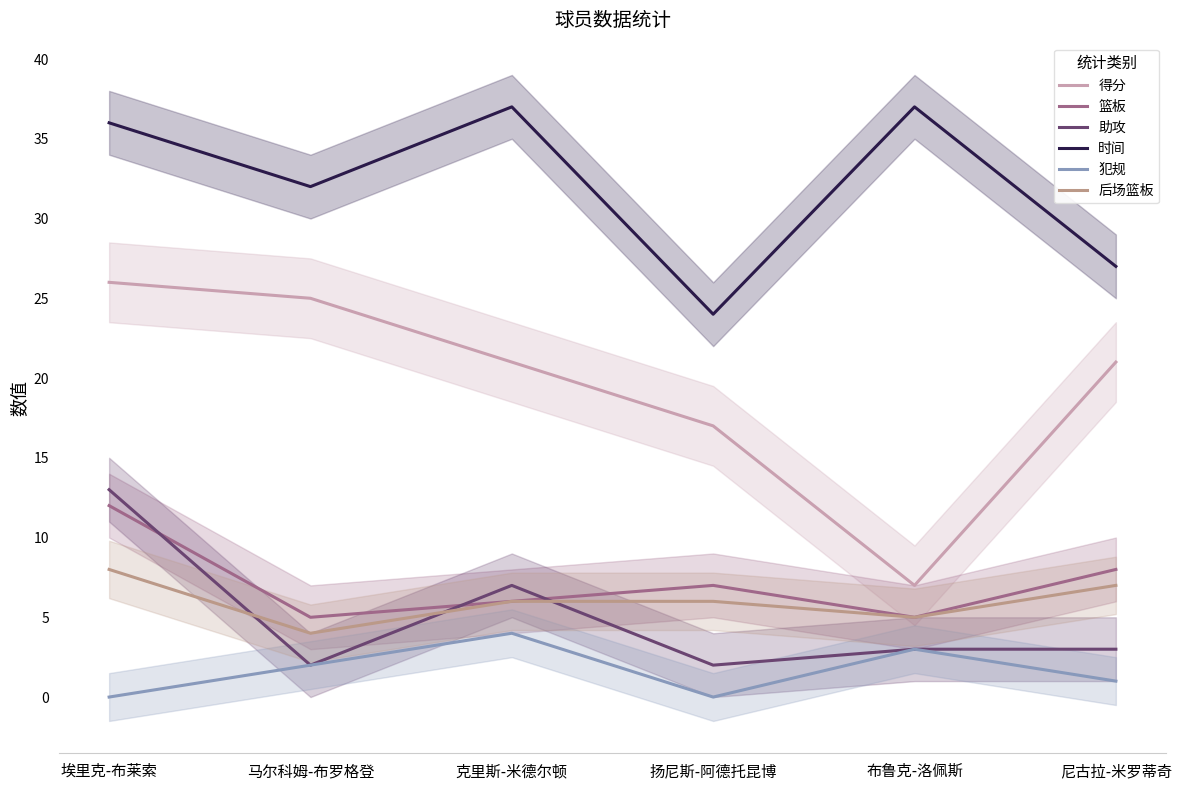

What is the approximate value of 得分 at 克里斯-米德尔顿?

21